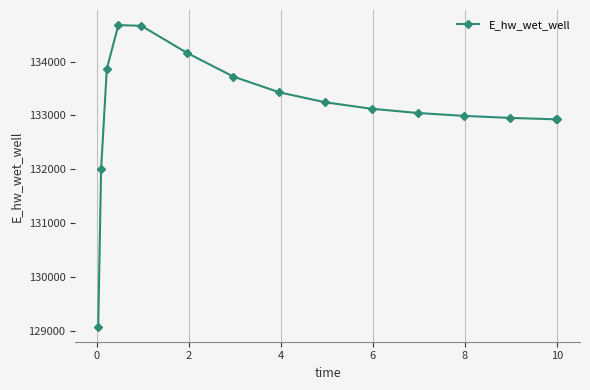

What is the difference between the maximum and minimum values?

5587.4